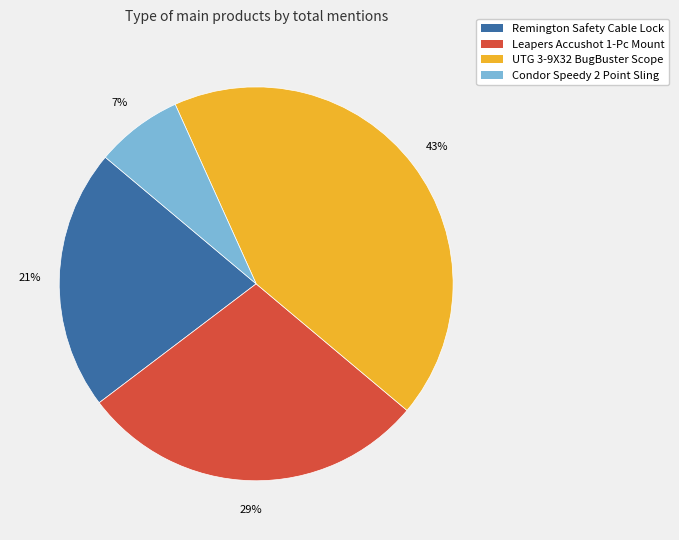

To the nearest percent, what is the average slice percentage?

25%